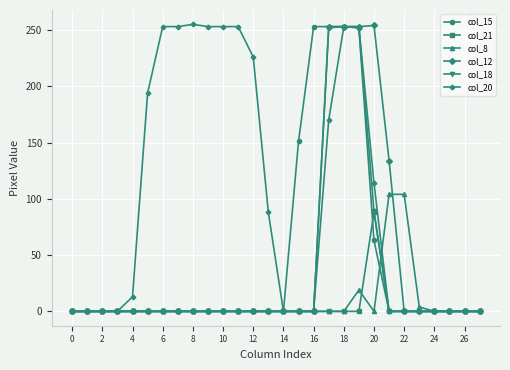

True or false: col_18 has more than 0 interior local peaks.

True